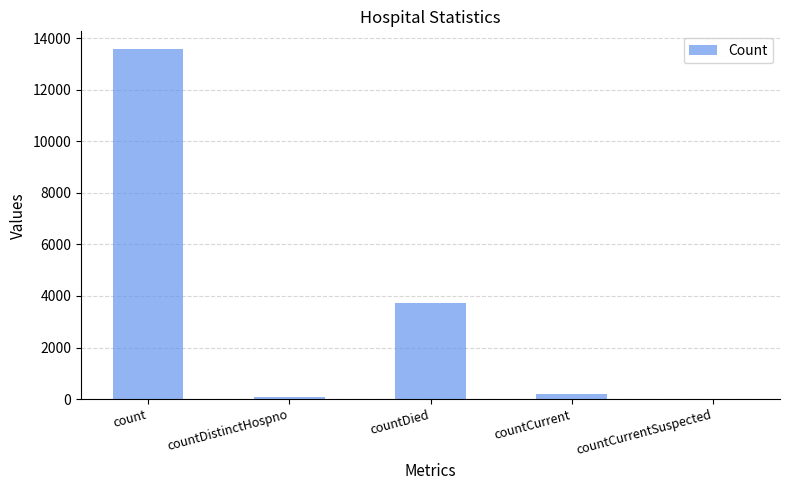

The chart shows a value of 73 at countDistinctHospno. True or false?

True